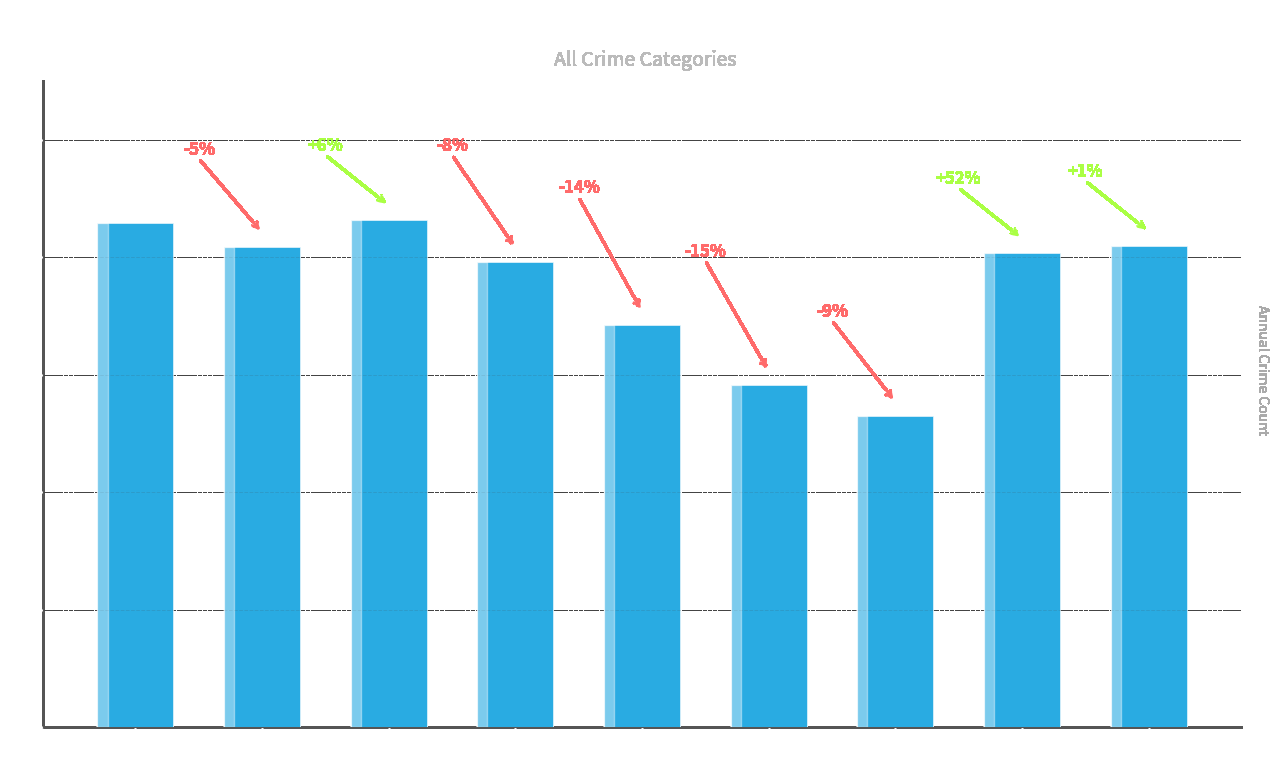

How many bars are there in total?

9